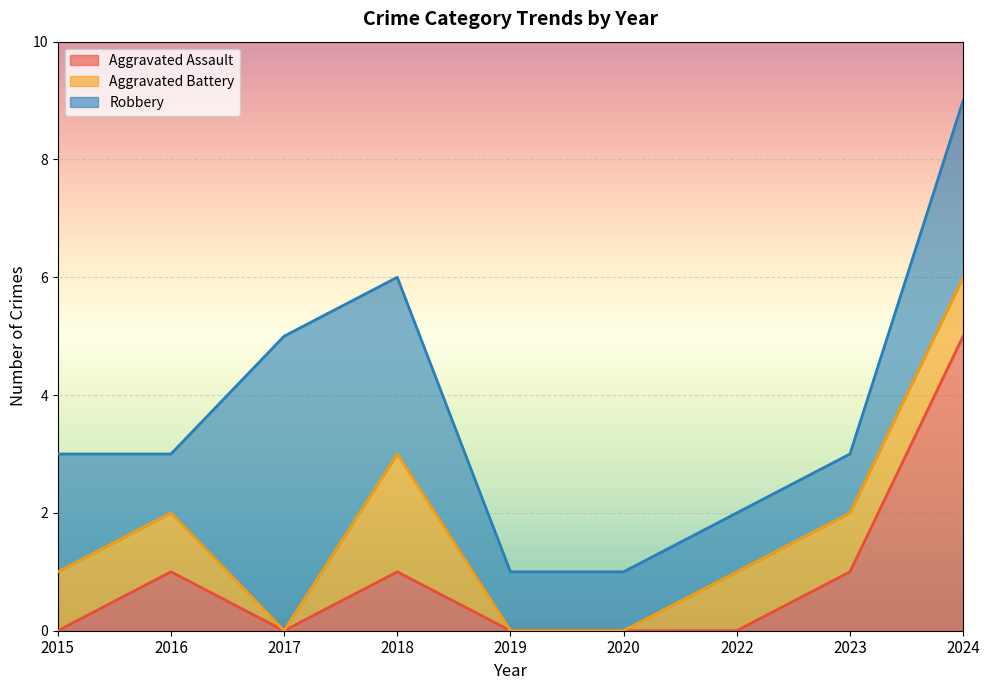

What is the total value across all series at 2024?

9